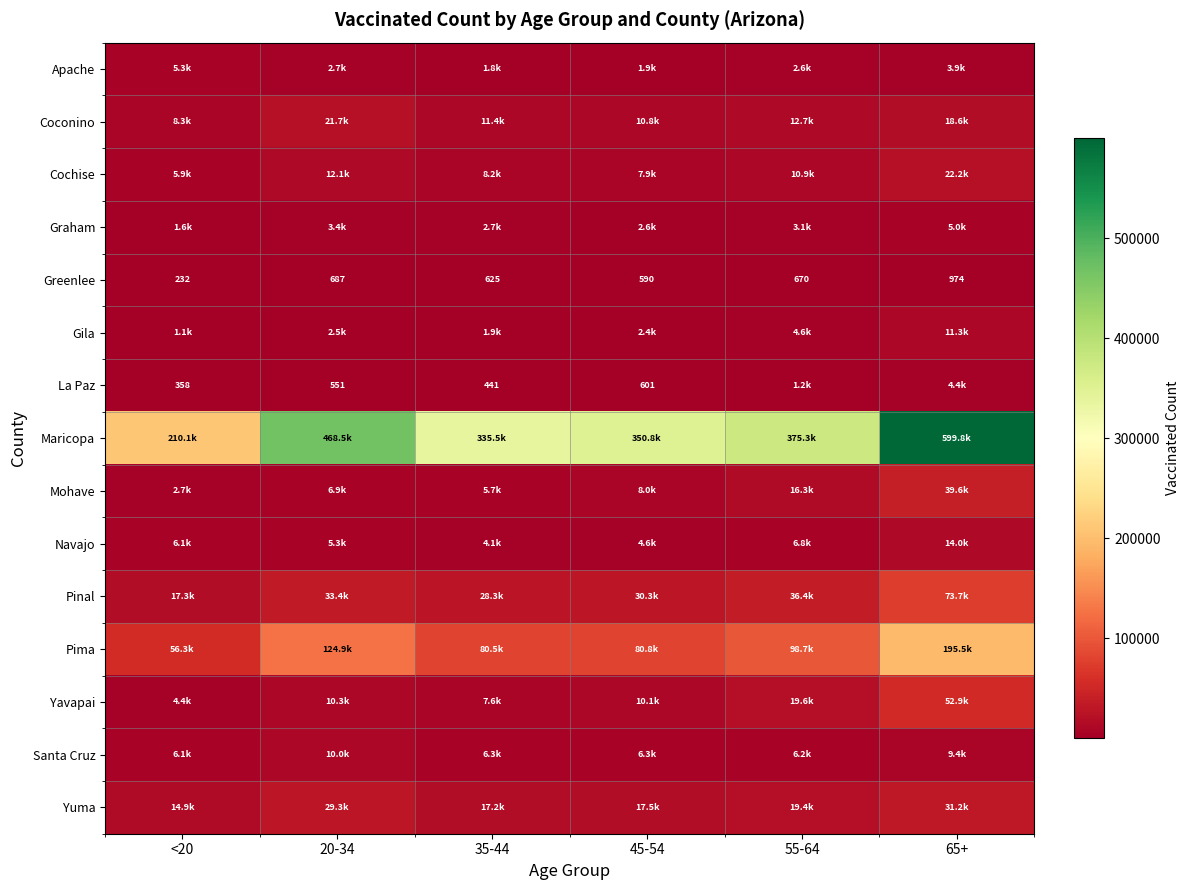

At which label is Maricopa closest to 404957?

55-64